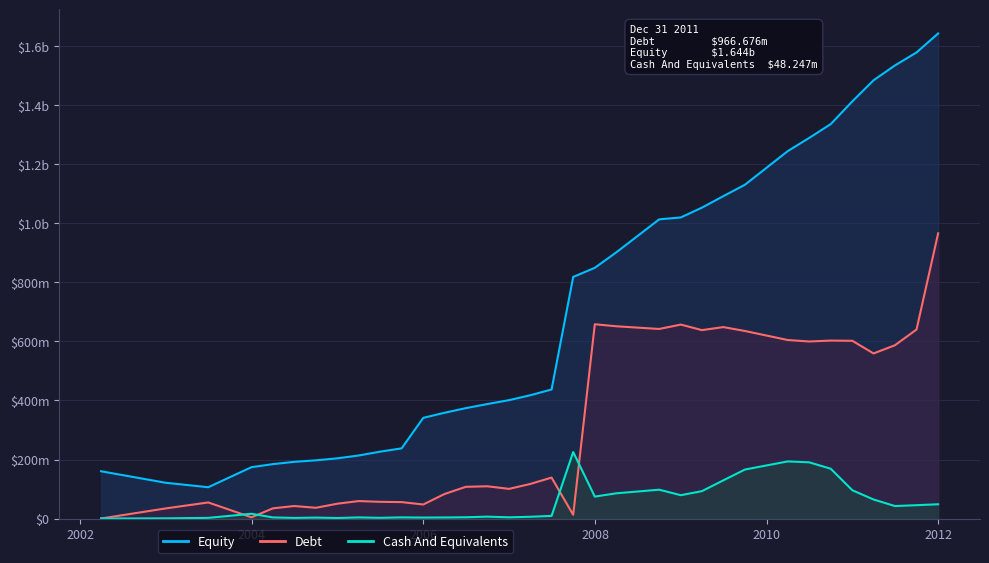

Which series has the largest total across all categories?

Equity